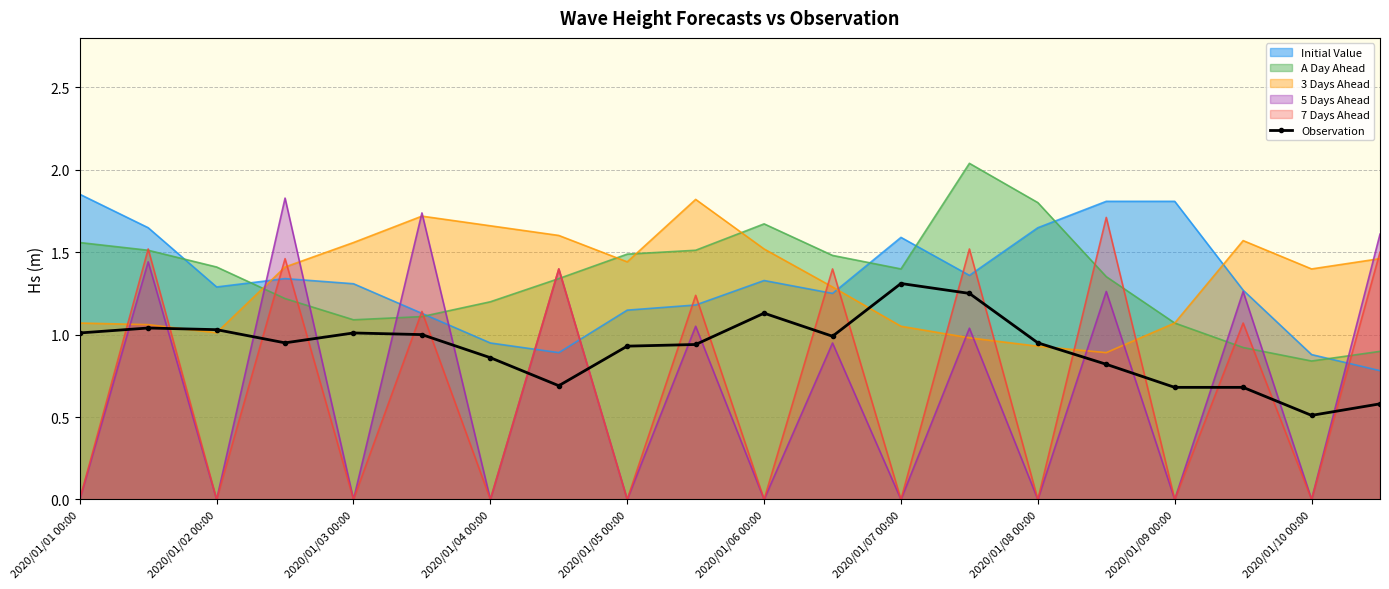

Is the value of 3 Days Ahead at 2020/01/07 00:00 greater than the value of Initial Value at 2020/01/06 00:00?

No